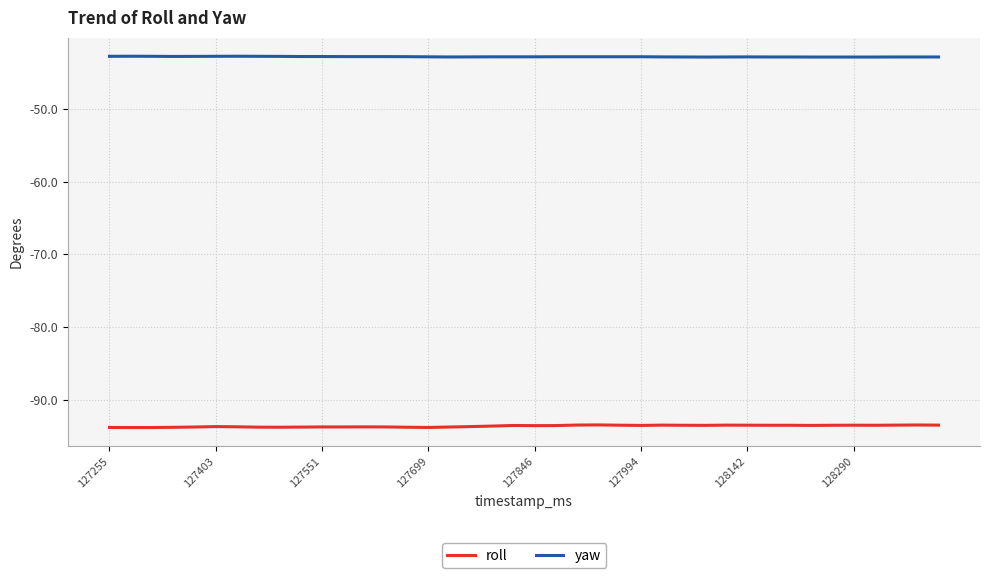

Rank the series by their maximum value, from lowest to highest.

roll, yaw